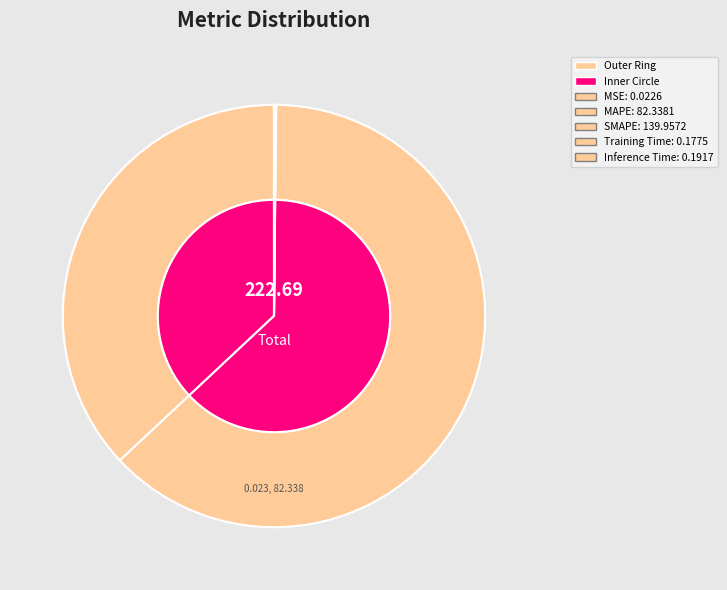

Does SMAPE account for over 50% of the chart?

Yes